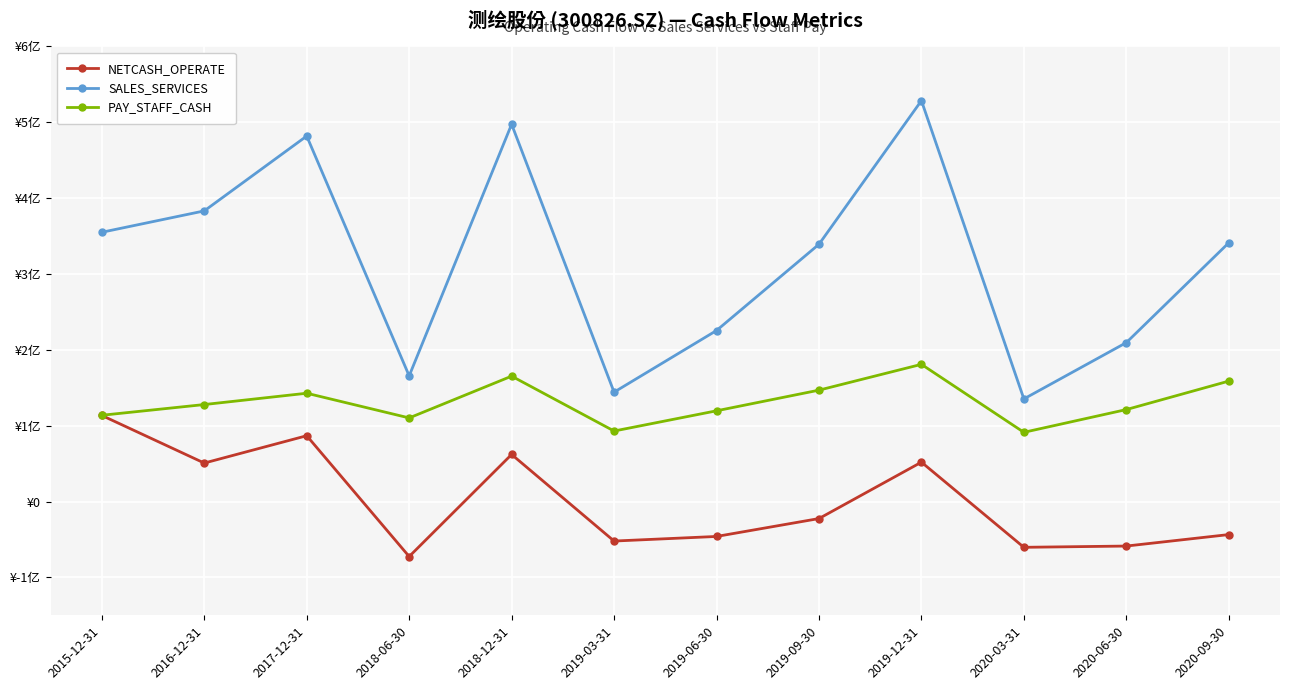

Rank the series by their average value, from lowest to highest.

NETCASH_OPERATE, PAY_STAFF_CASH, SALES_SERVICES